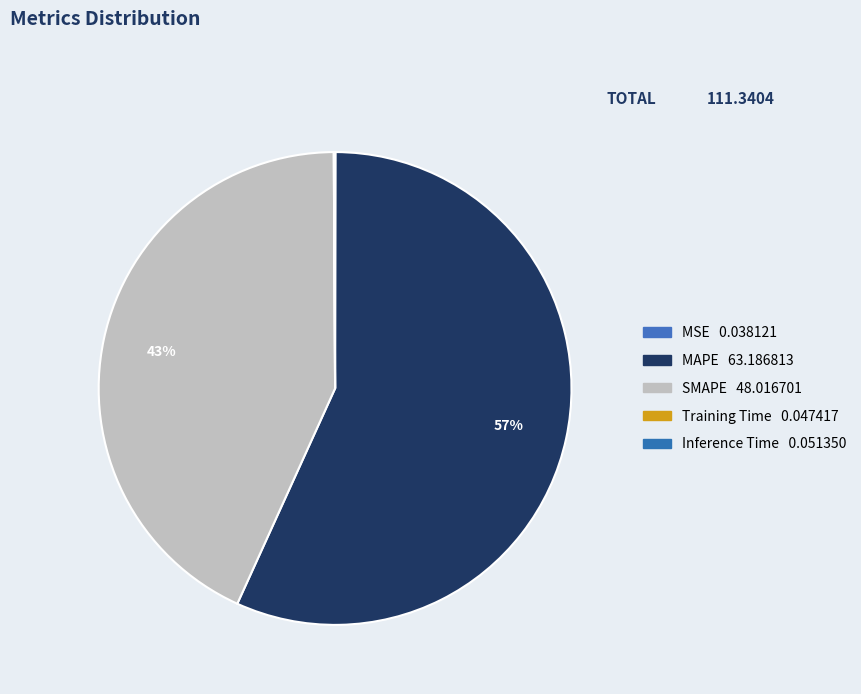

To the nearest percent, what percentage of the pie is SMAPE?

43%